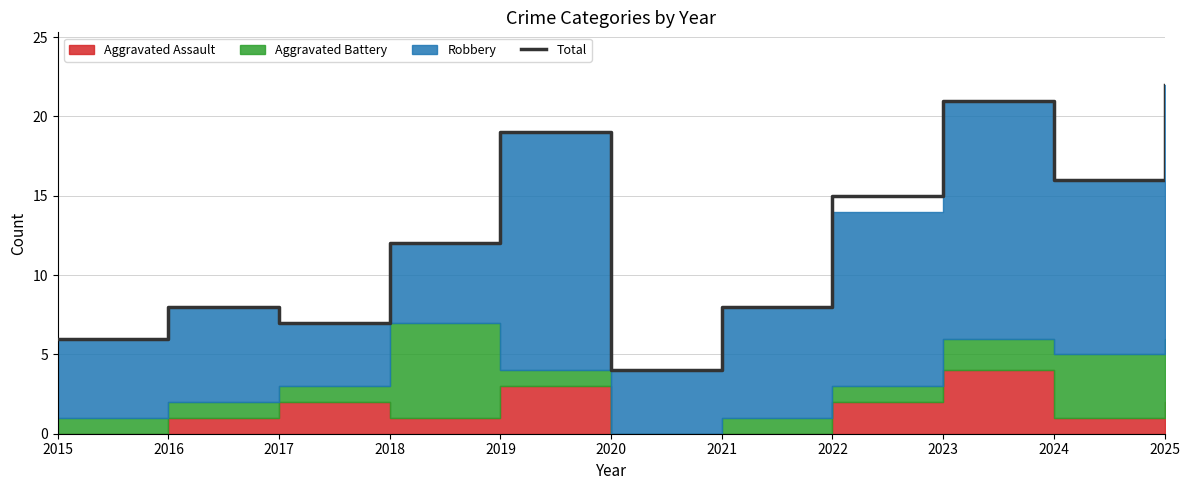

What is the maximum value shown in the chart?

22